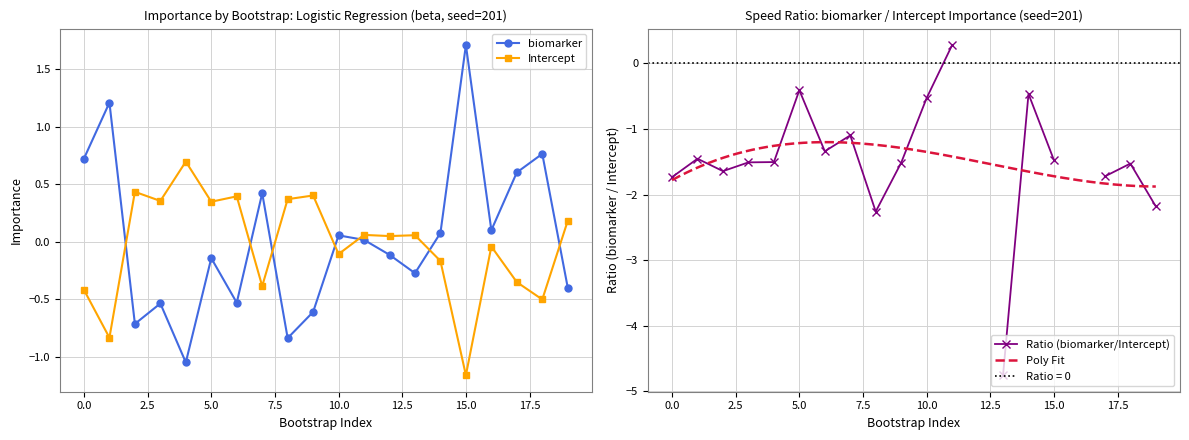

Which category has the lowest value across all series?

15